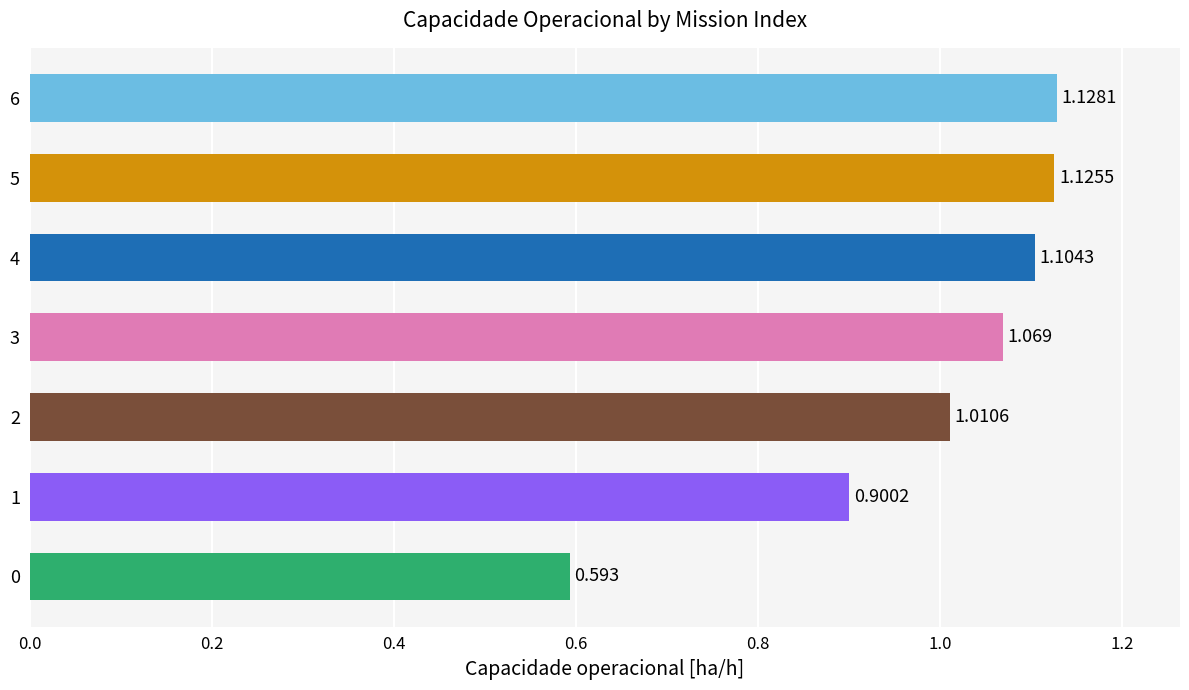

At which category does the chart reach its peak across all series?

6